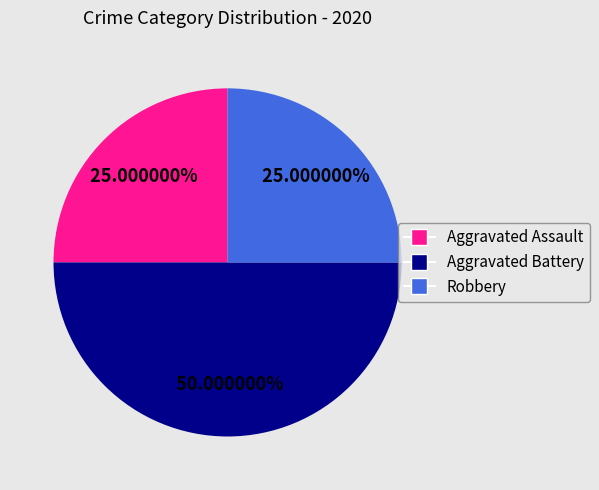

To the nearest percent, what is the difference between the largest and smallest slice percentages?

25%